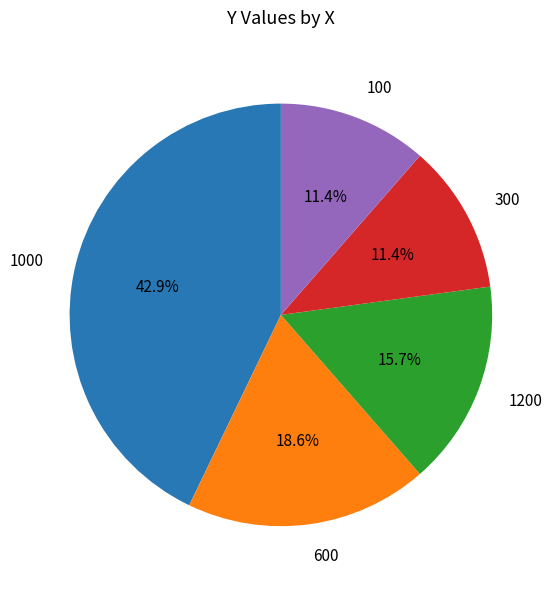

How many slices are in this pie chart?

5